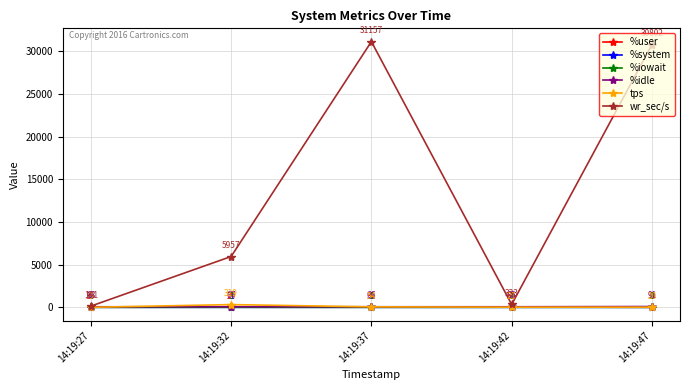

What are all the series names shown in the legend?

%user, %system, %iowait, %idle, tps, wr_sec/s